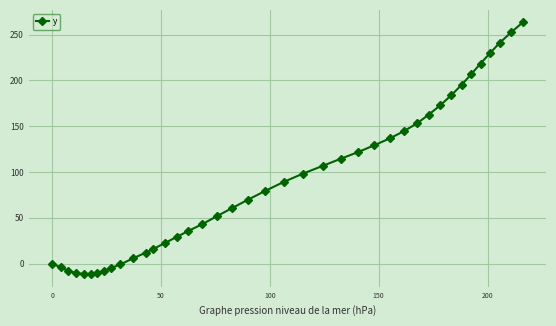

How many data points are above 79?

20